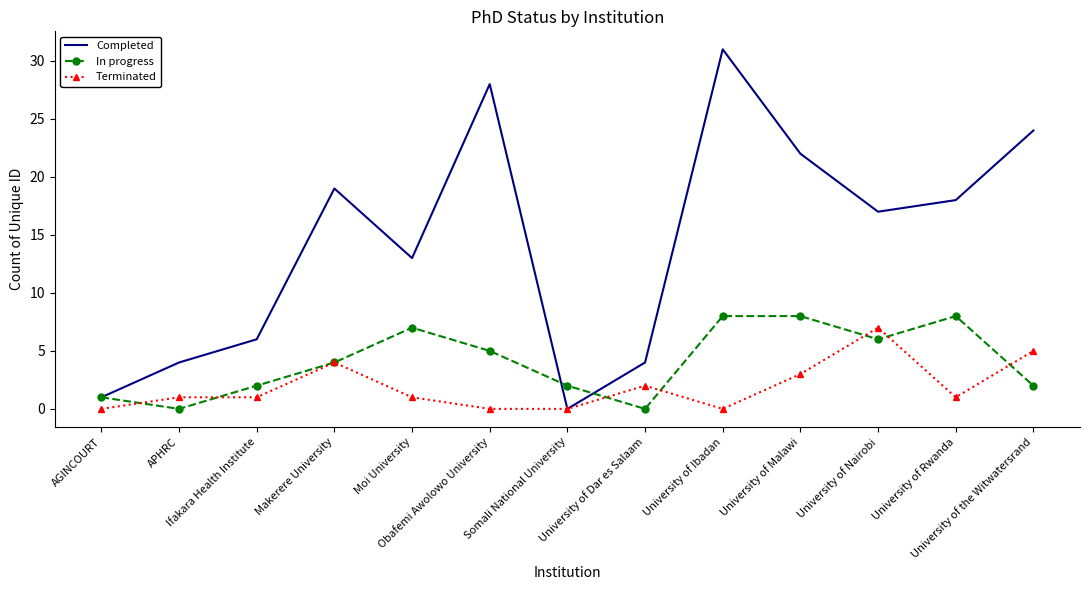

What is the highest value of the Terminated series?

7